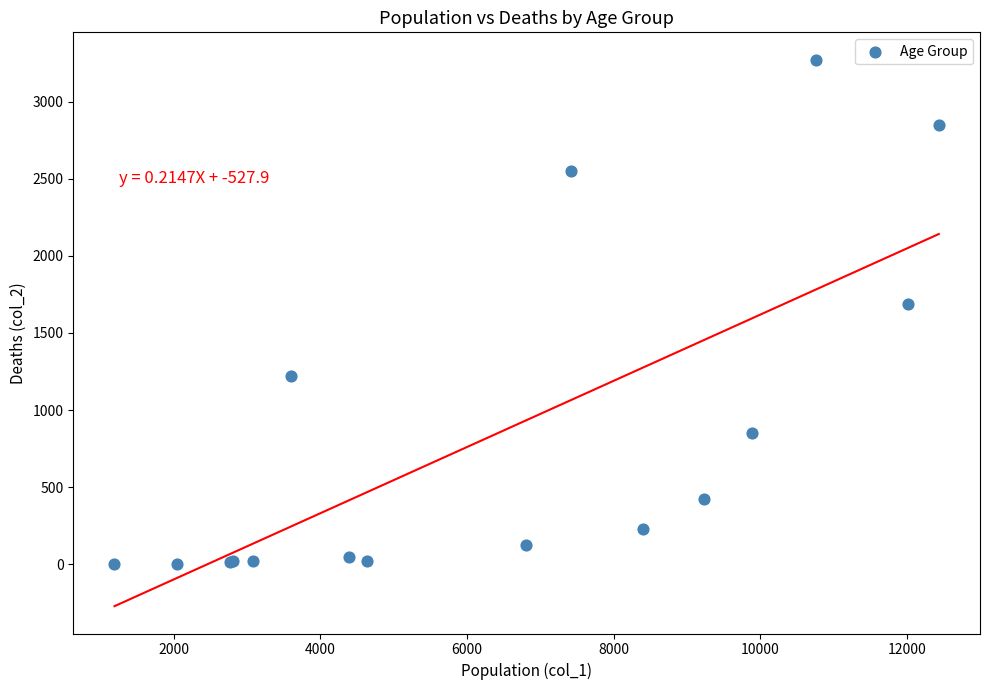

What Y value in the scatter plot is closest to 1638?

1690